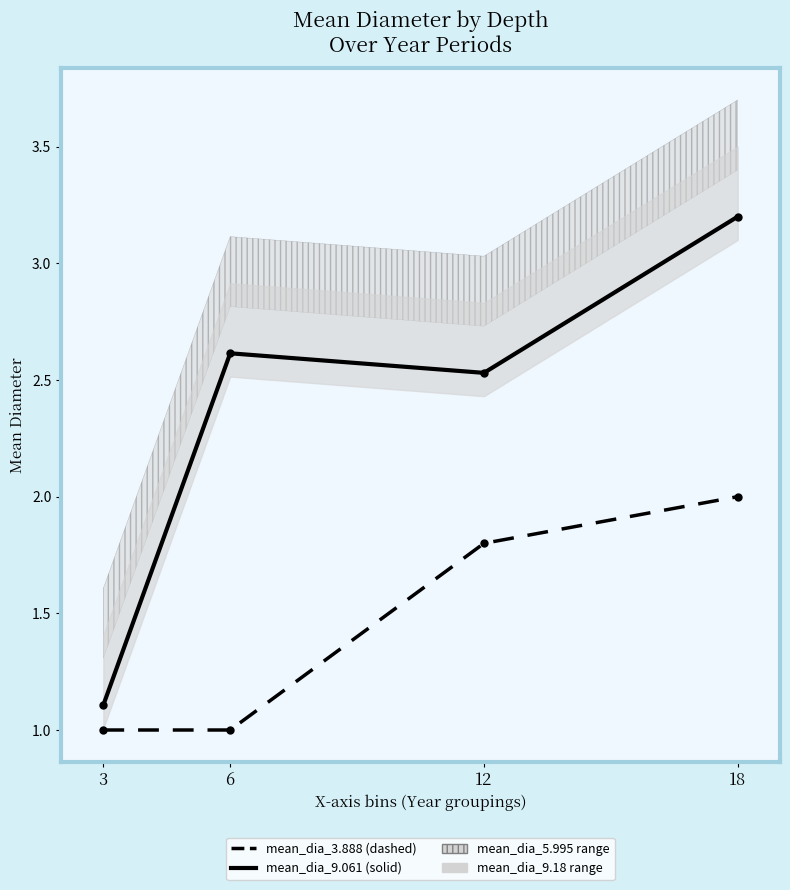

How many mean_dia_3.888 values are between 1 and 2?

4